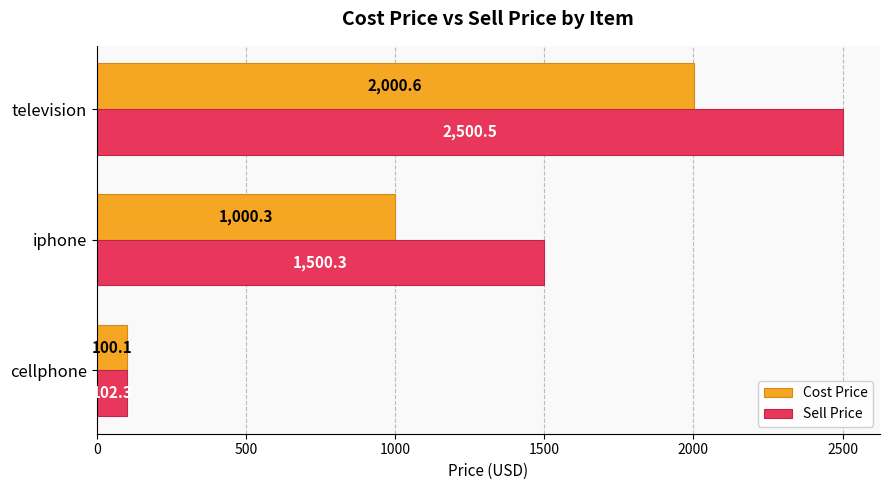

What is the difference between the maximum and minimum values in the Sell Price series?

2398.2